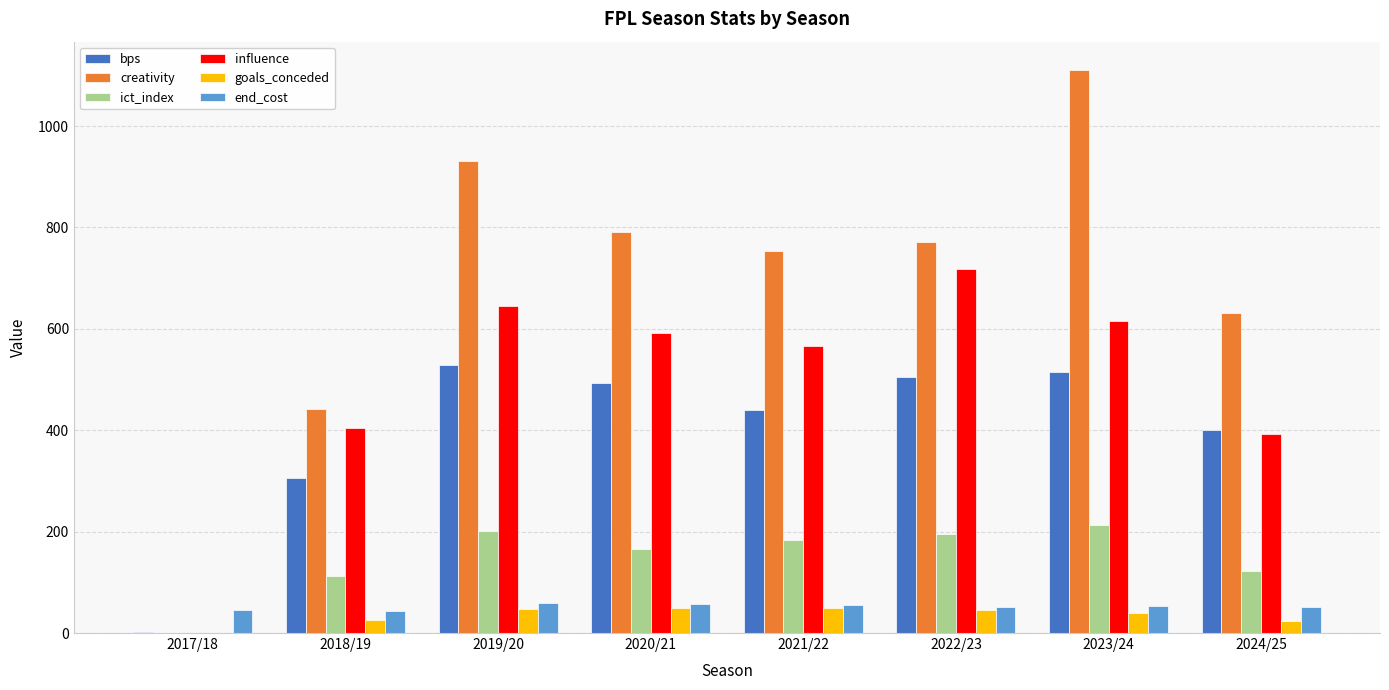

Which series has the largest total across all categories?

creativity